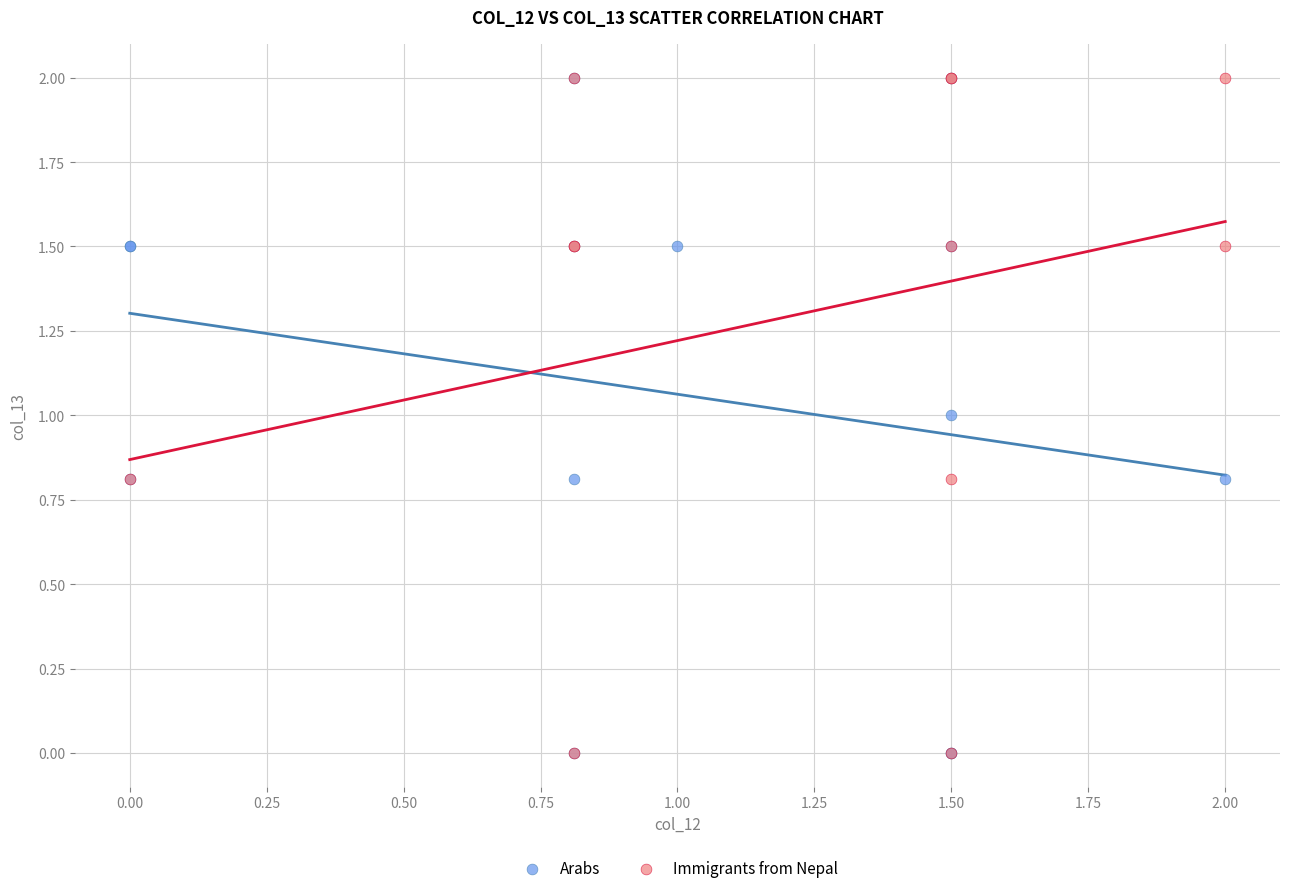

What are all the series names shown in the legend?

Arabs, Immigrants from Nepal